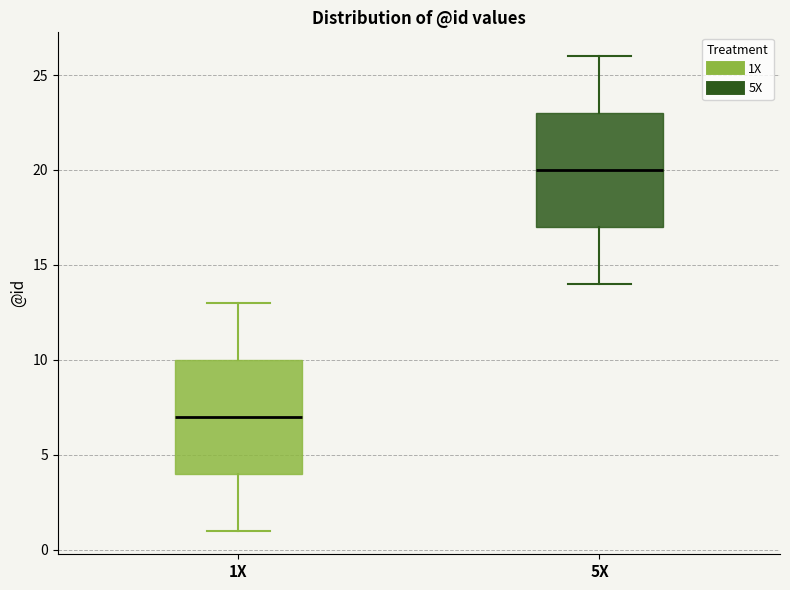

Where does the lower whisker of the box for 1X end on the y-axis? The values are not printed on the chart, so give them approximately, as read against the axis.

1